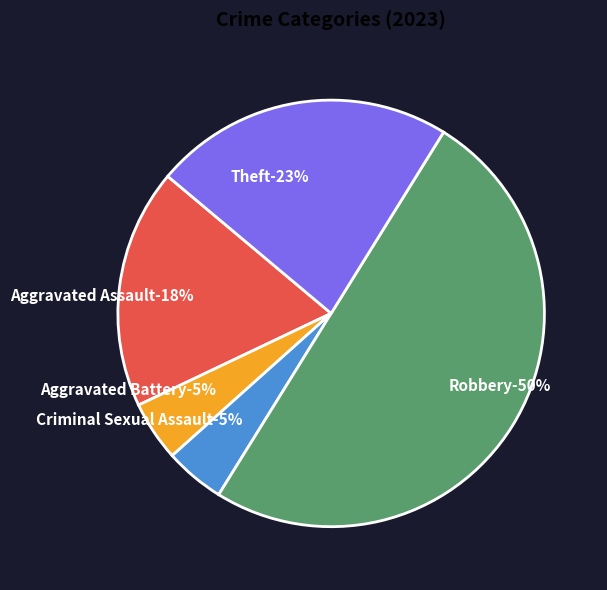

Between Robbery and Aggravated Assault, which is larger?

Robbery